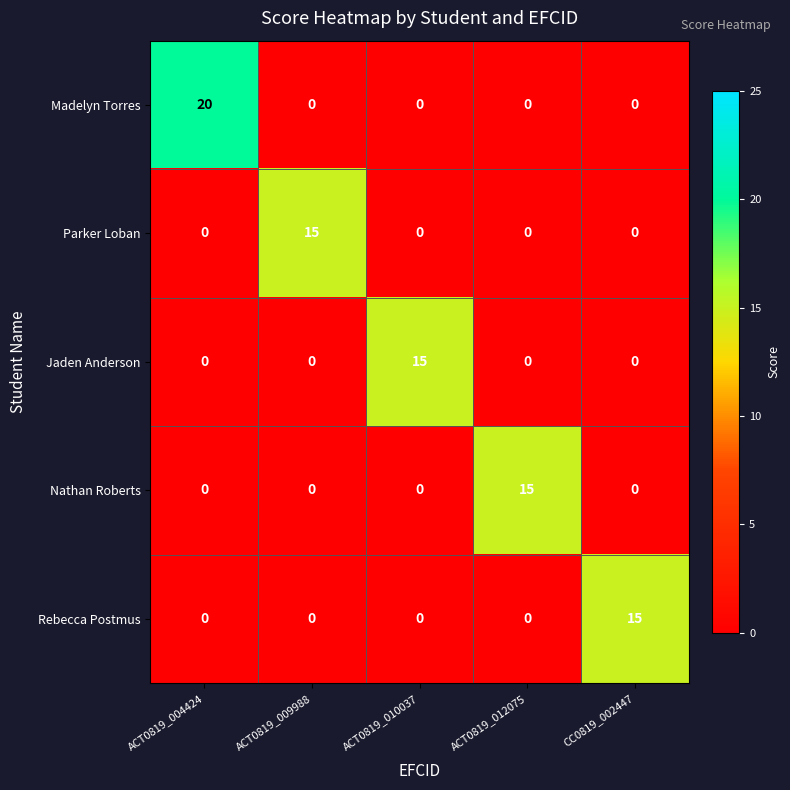

Read the Nathan Roberts value at ACT0819_012075, to the nearest 5.

15